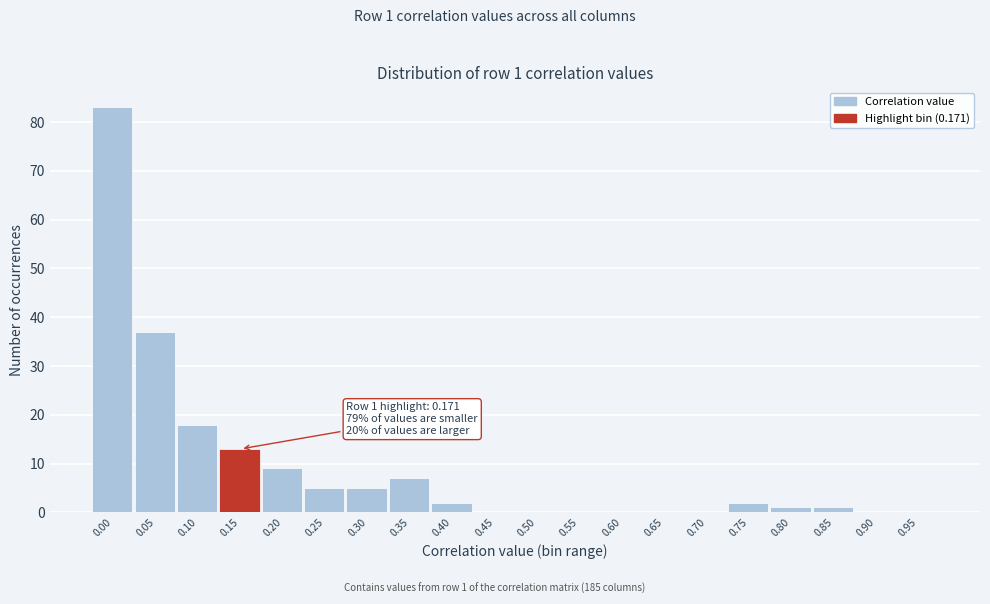

Reading left to right, list all the values displayed in this chart.

0.00=83	0.05=37	0.10=18	0.15=13	0.20=9	0.25=5	0.30=5	0.35=7	0.40=2	0.45=0	0.50=0	0.55=0	0.60=0	0.65=0	0.70=0	0.75=2	0.80=1	0.85=1	0.90=0	0.95=0